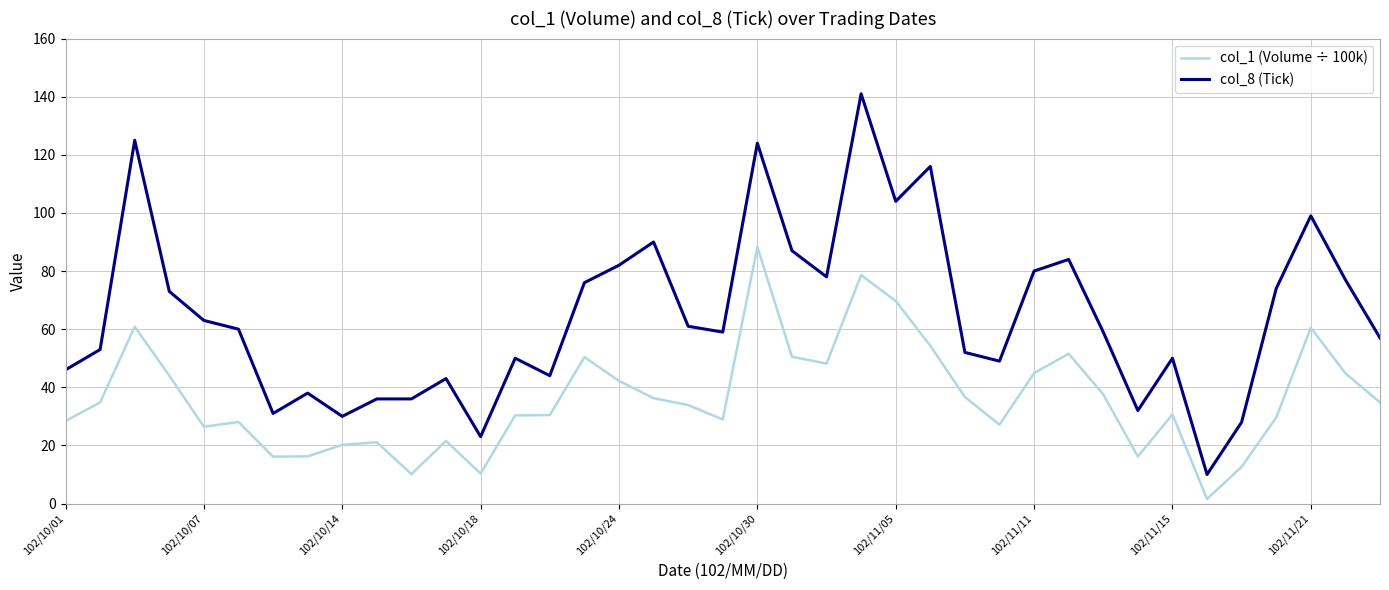

What is the highest value of the col_1 (Volume ÷ 100k) series?

88.3